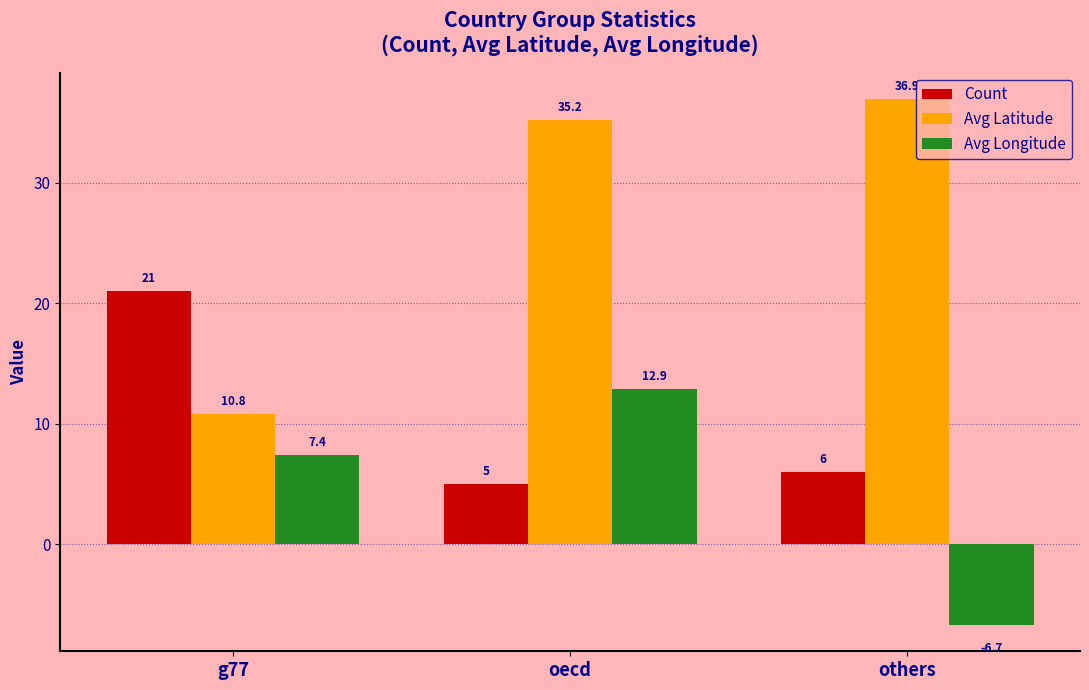

What is the minimum value for Count?

5.0